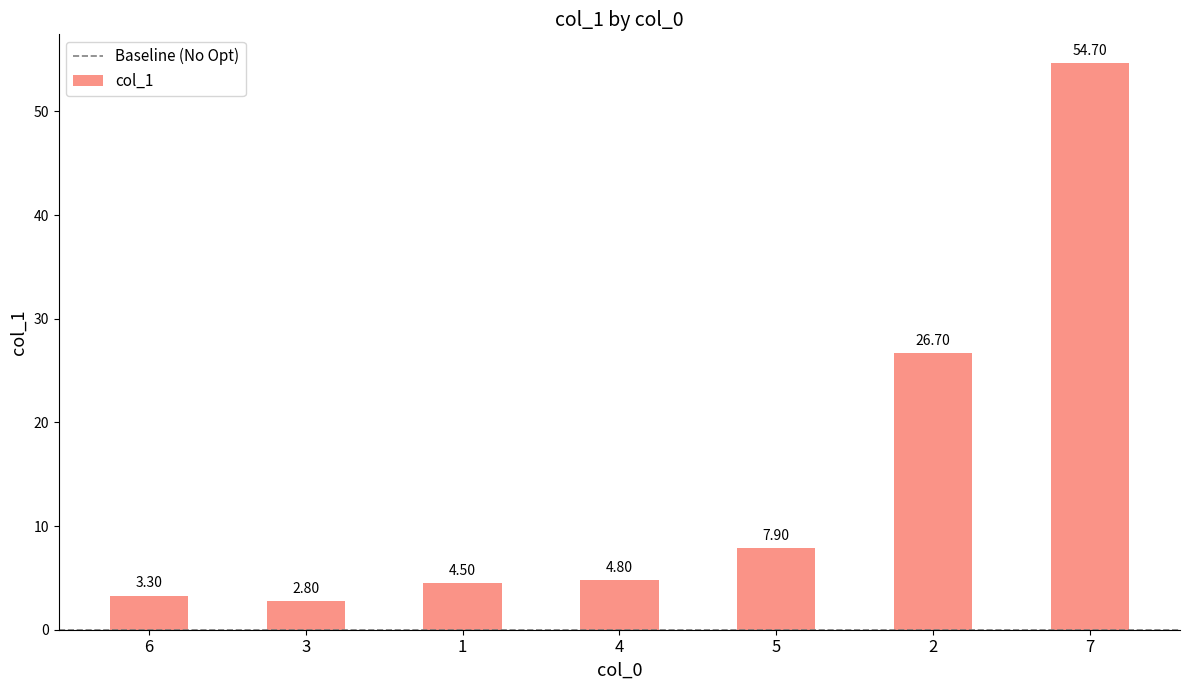

What is the difference between the values at 7 and 2?

28.0